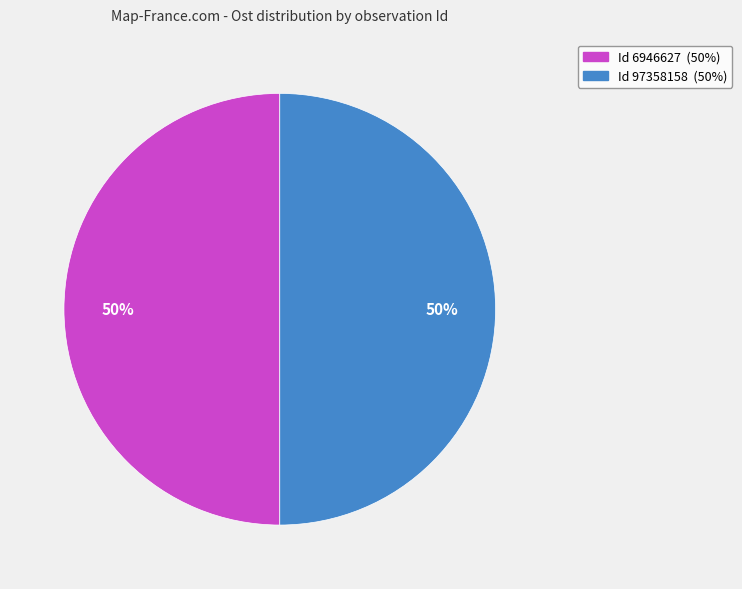

Count the number of slices in the pie.

2